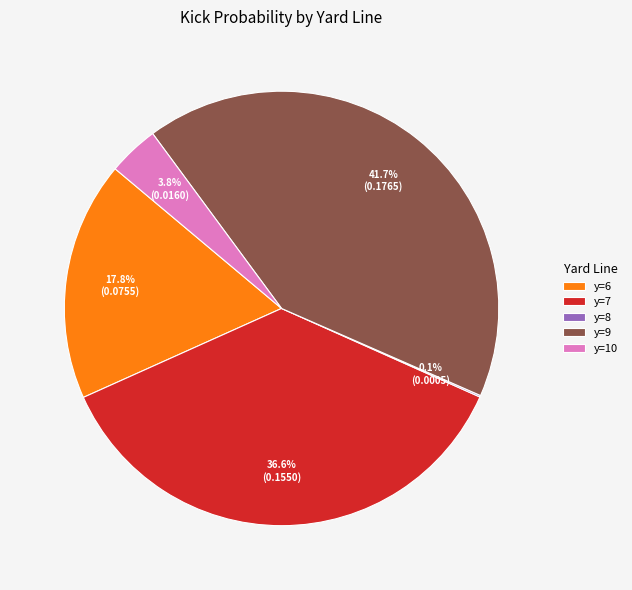

What is the total percentage of y=9 and y=7?

78.3%